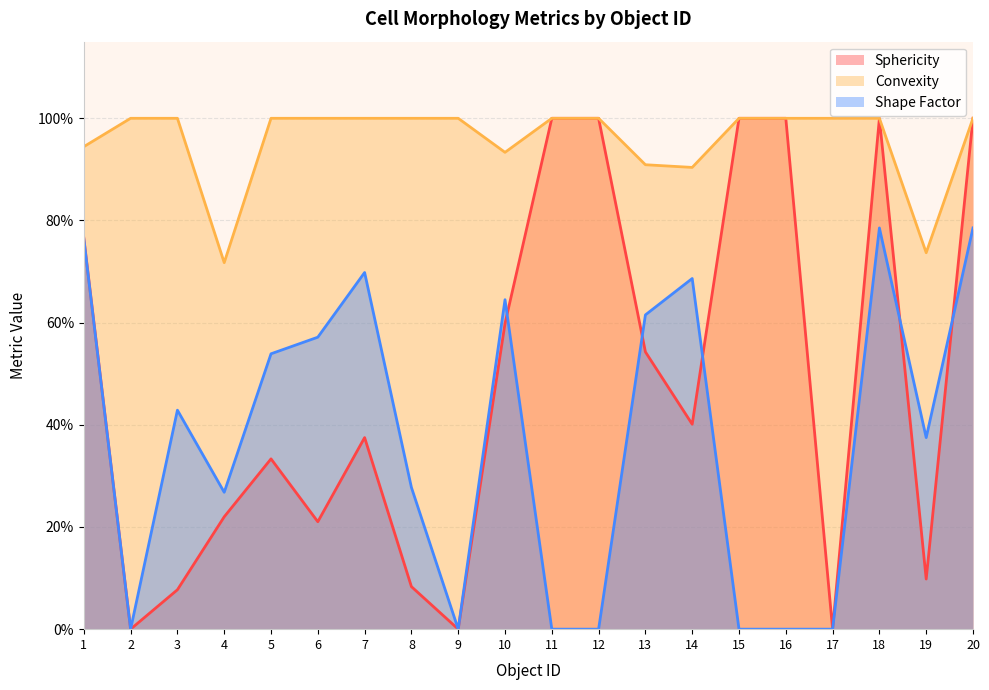

List the series in order of their peak value, lowest first.

Shape Factor, Sphericity, Convexity